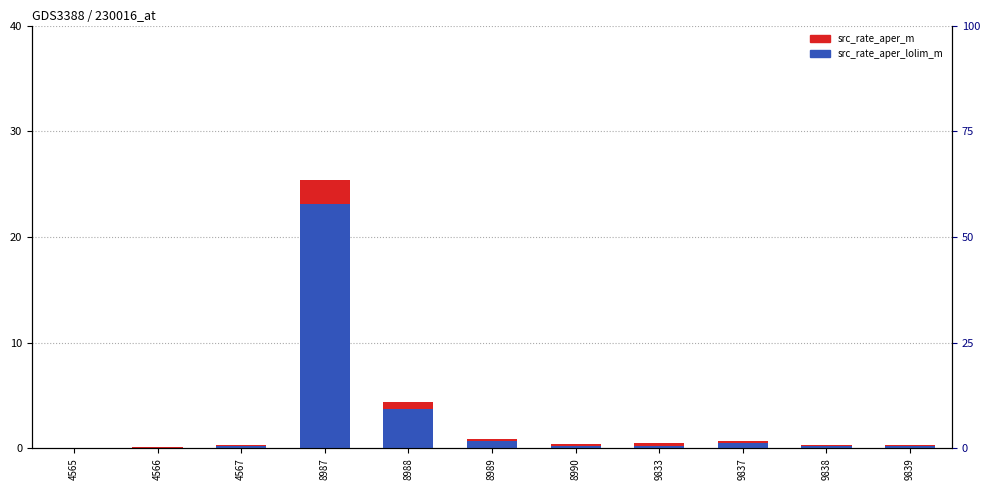

Which series changed the most between 9833 and 9839?

src_rate_aper_m